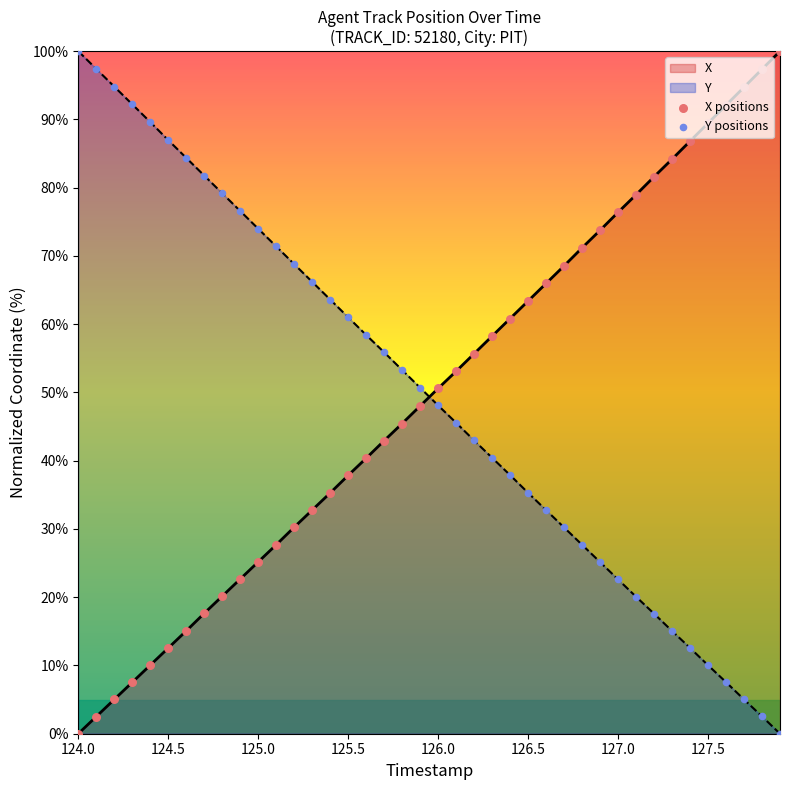

Which series reaches the minimum Y coordinate?

X positions